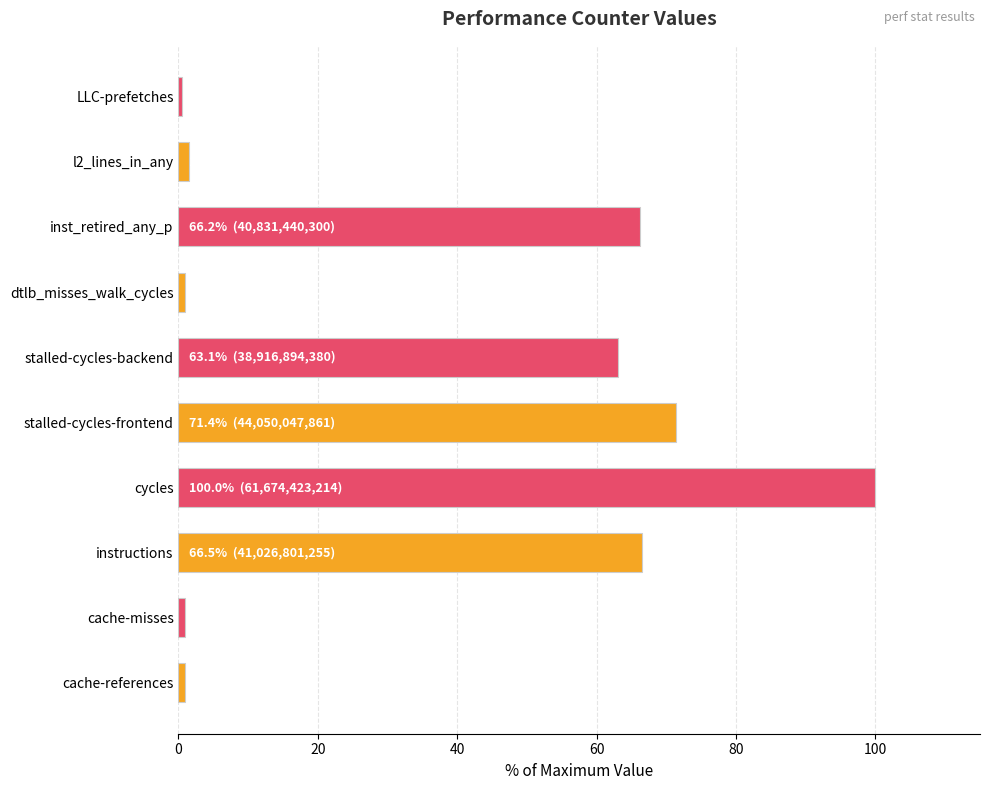

What is the sum of all values?

372.0